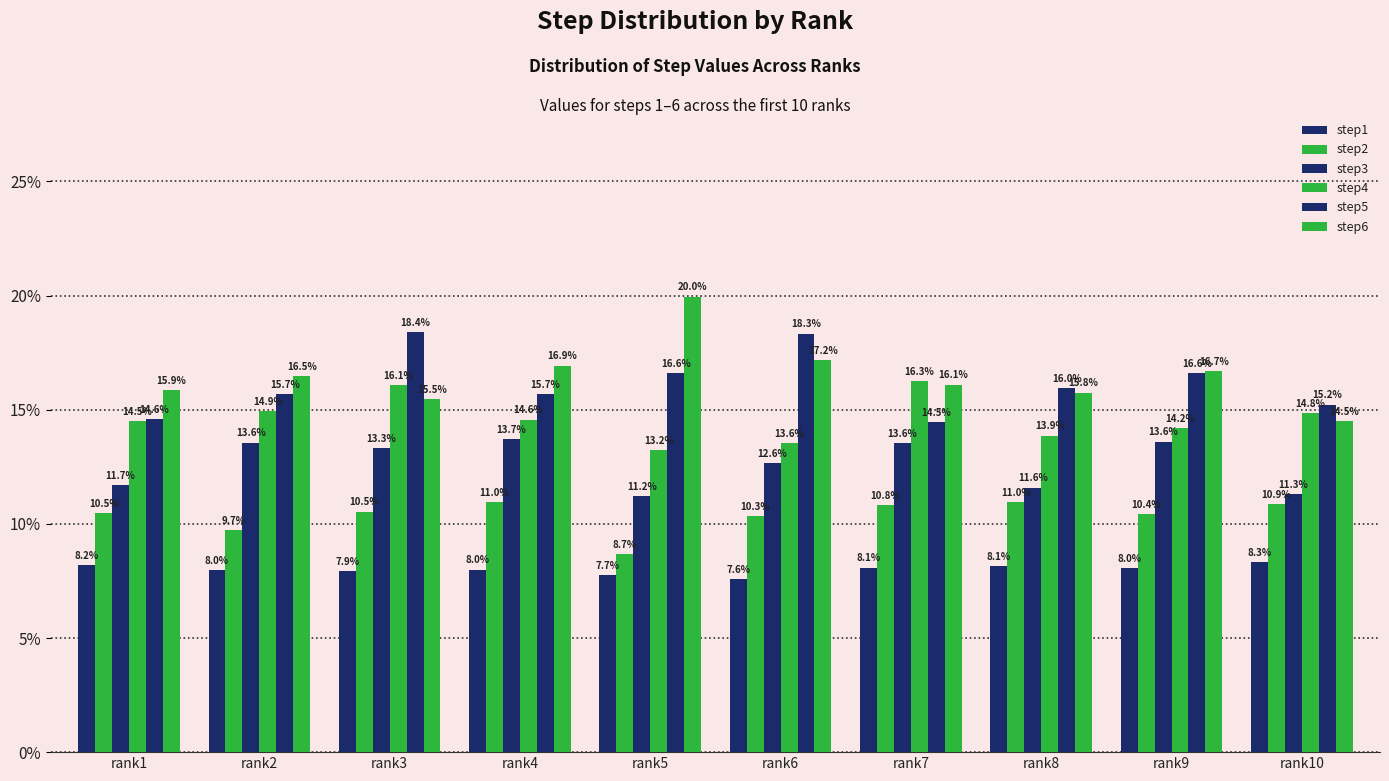

Rank the categories by step3 value from lowest to highest.

rank5, rank10, rank8, rank1, rank6, rank3, rank7, rank2, rank9, rank4